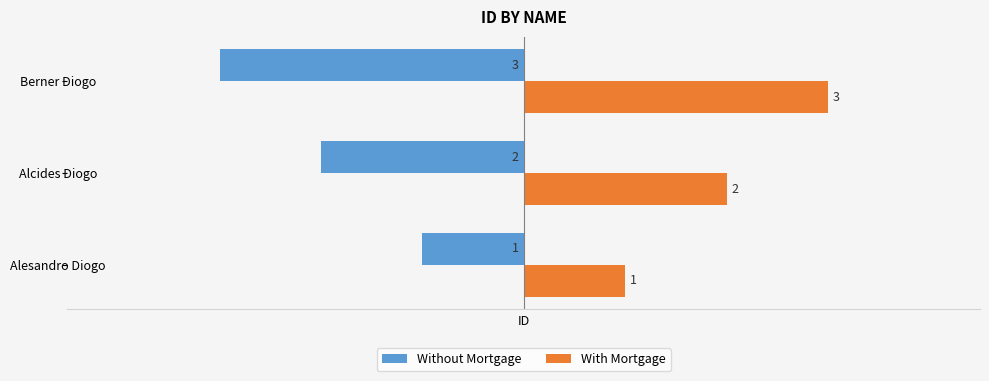

What are all the series names shown in the legend?

Without Mortgage, With Mortgage